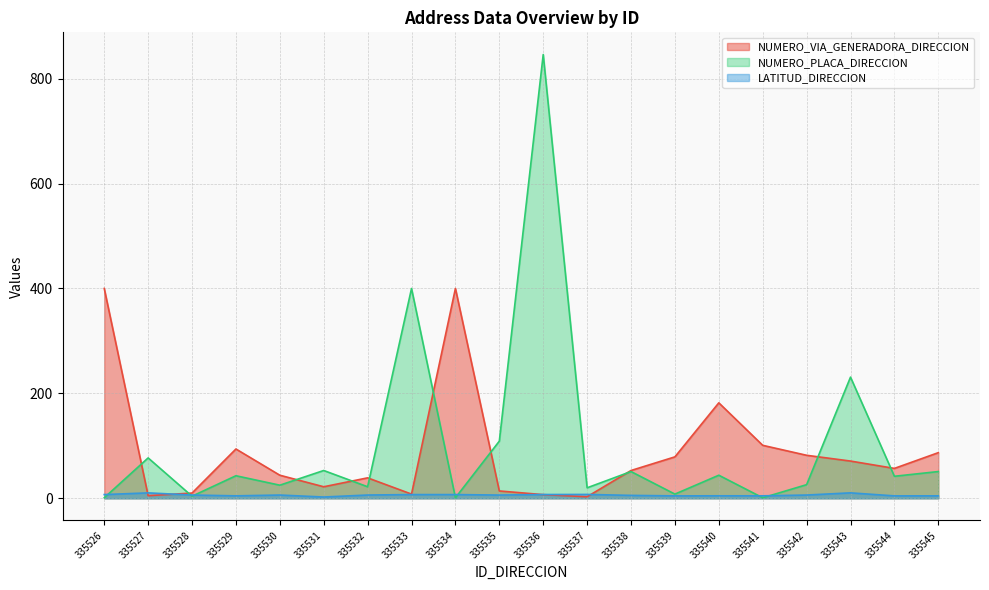

Which label corresponds to the largest value in the chart?

335536